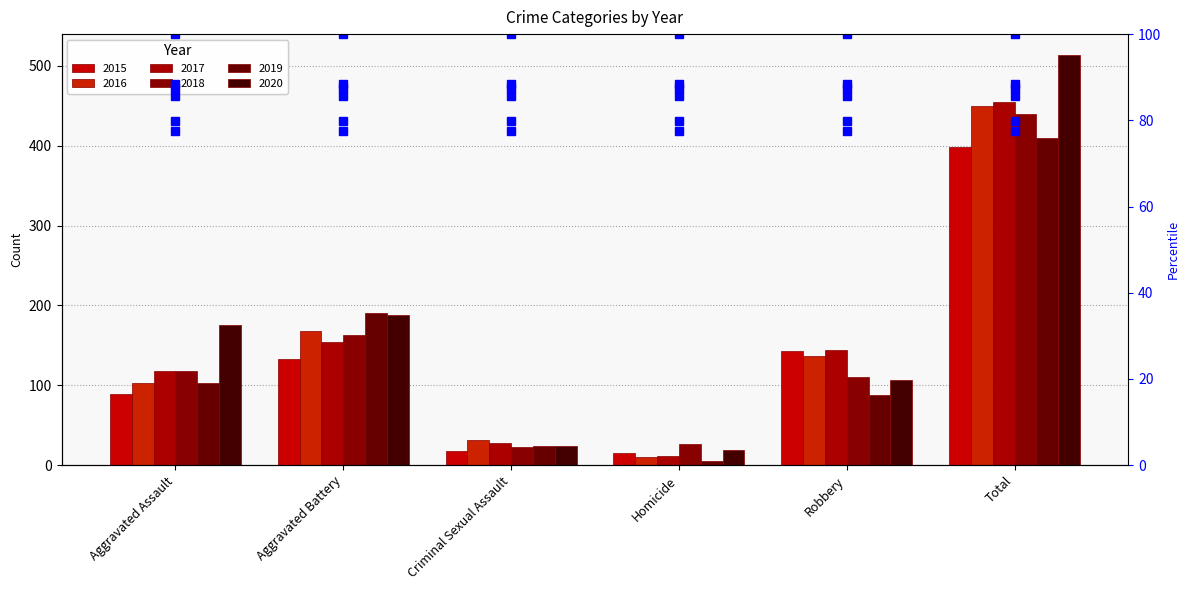

At how many categories does at least one series exceed 322?

1